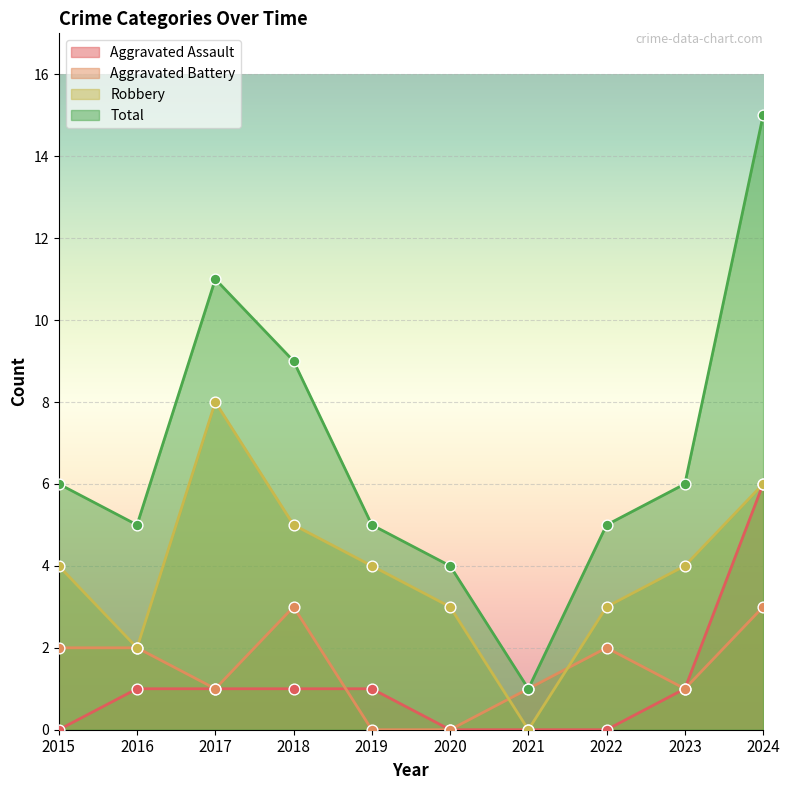

Which series has the largest Y range (max minus min)?

Total